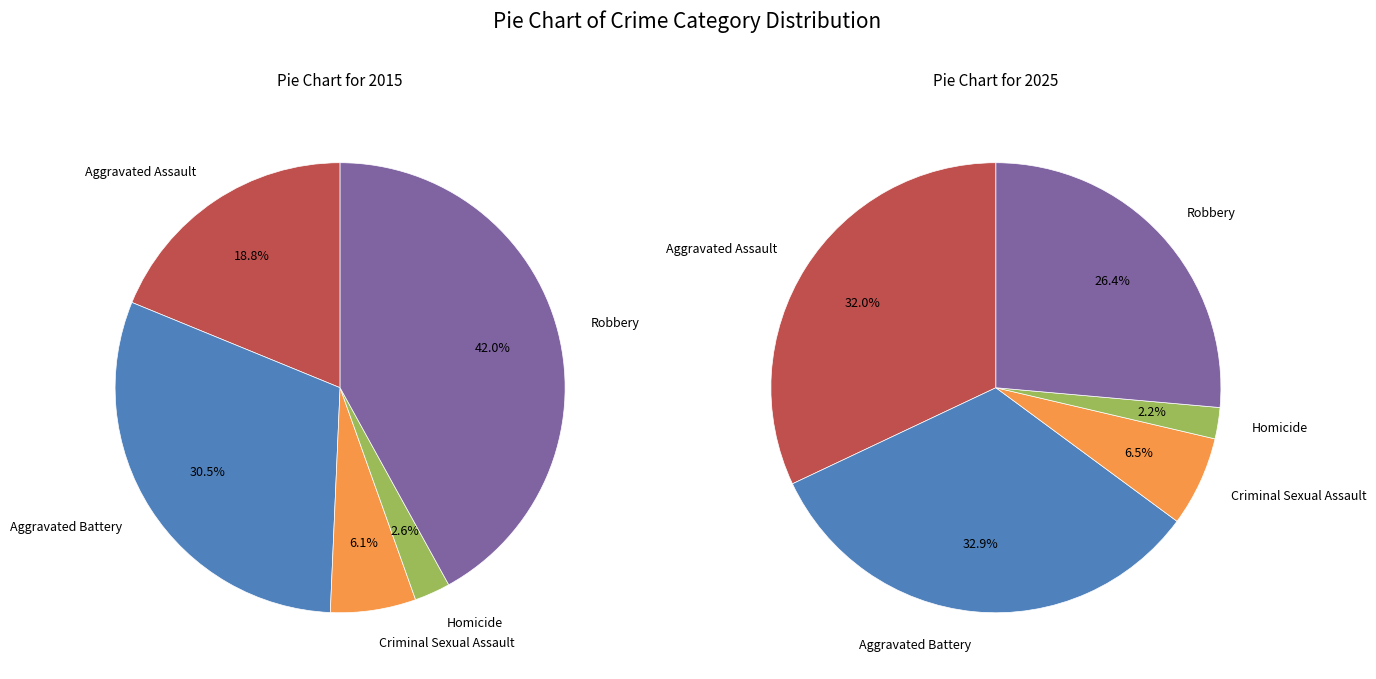

To the nearest percent, what portion does Aggravated Assault represent?

32%